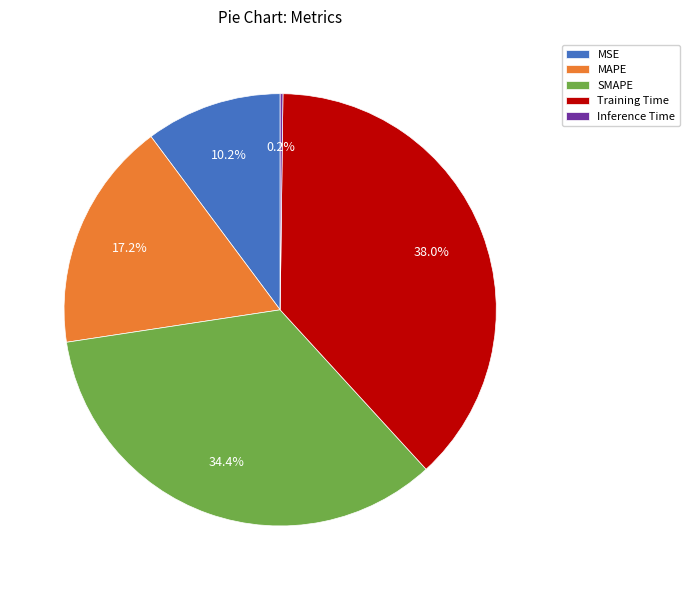

What is the ratio of the value at MSE to the value at SMAPE?

0.3